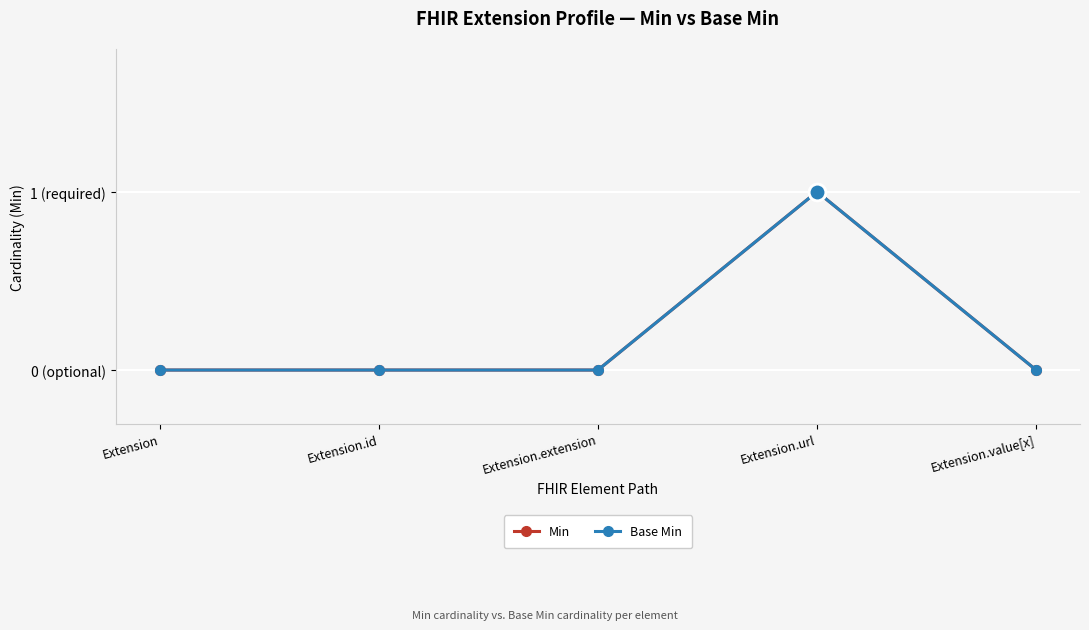

Does the chart have visible grid lines?

Yes